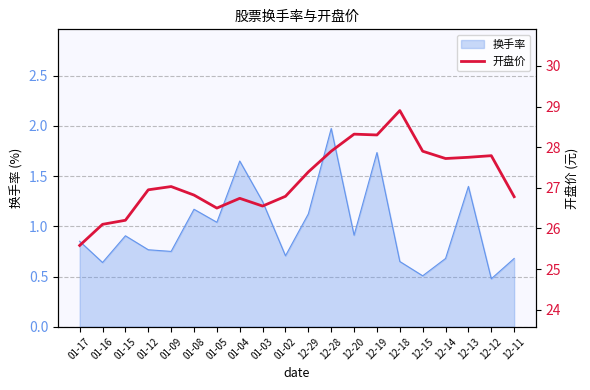

The 换手率 series shows 0.8 at 12-29. True or false?

False